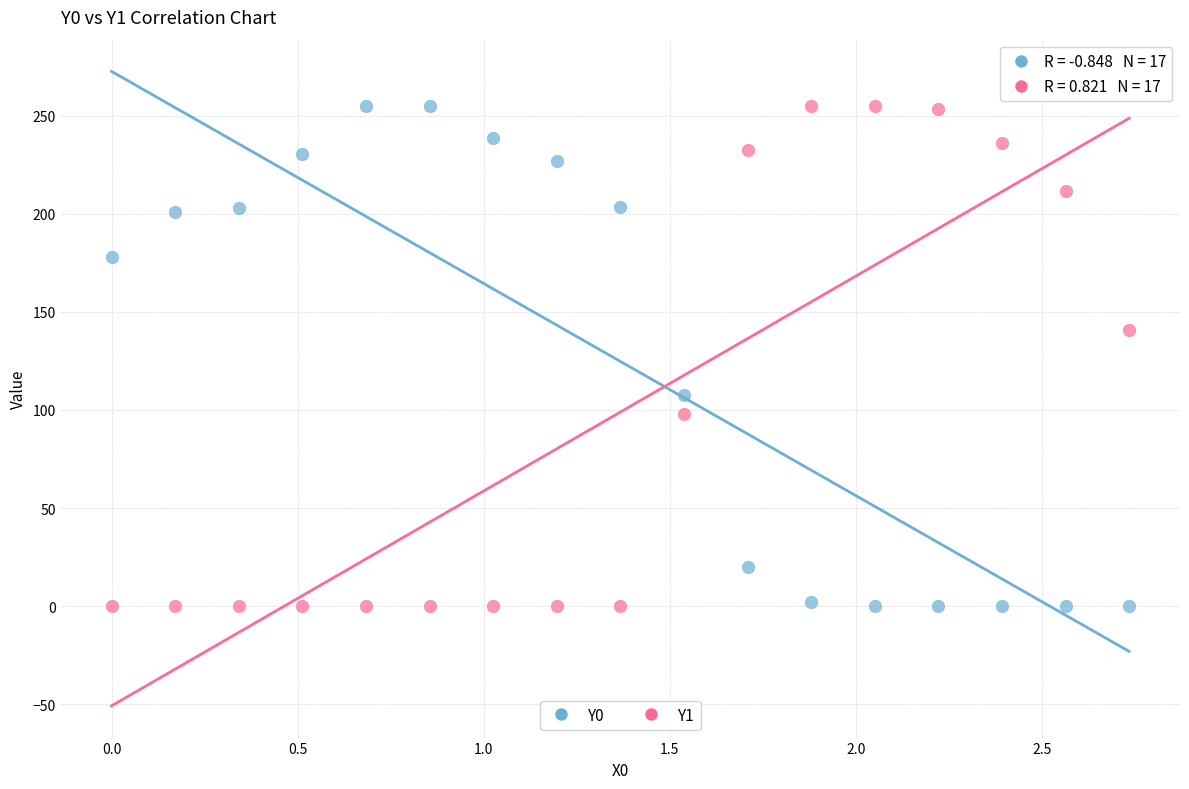

What are all the series names shown in the legend?

Y0, Y1